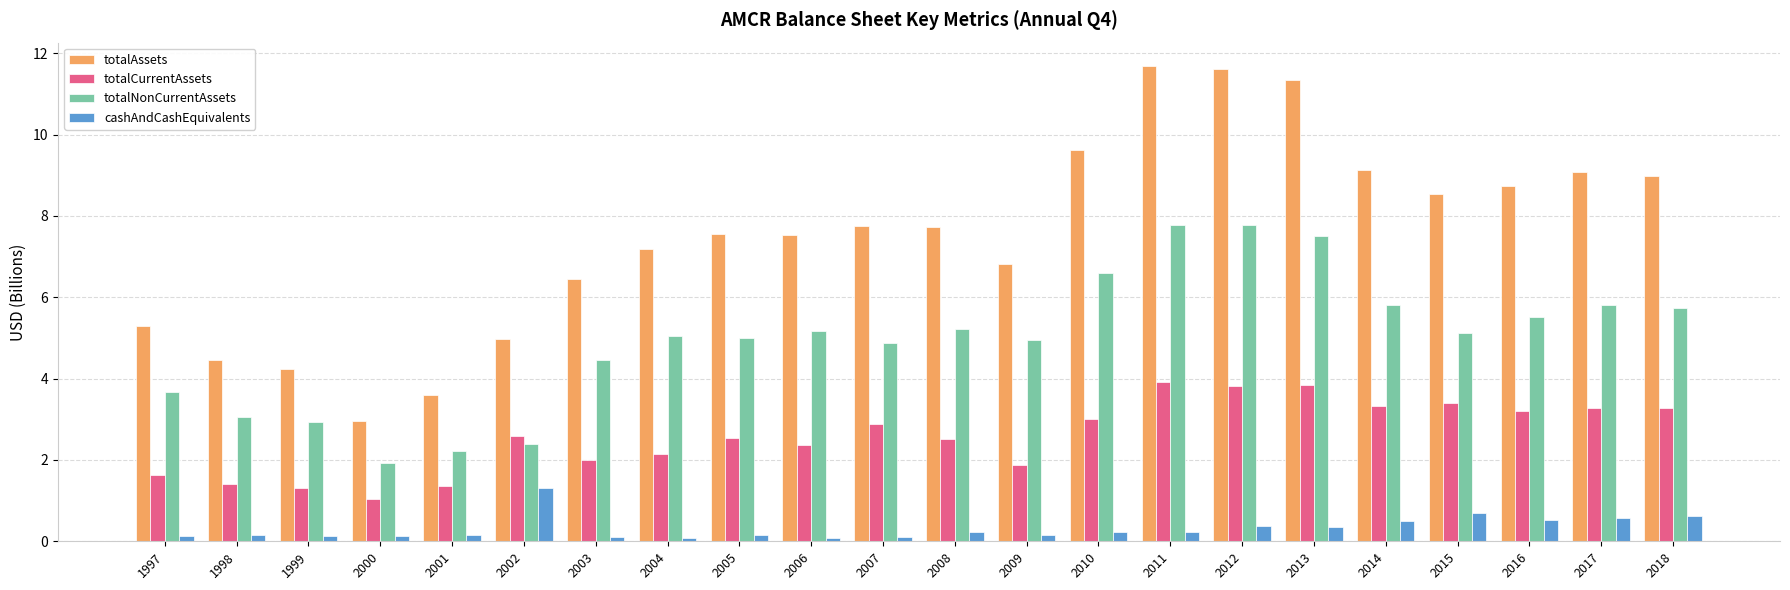

Which series has the widest spread of values?

totalAssets